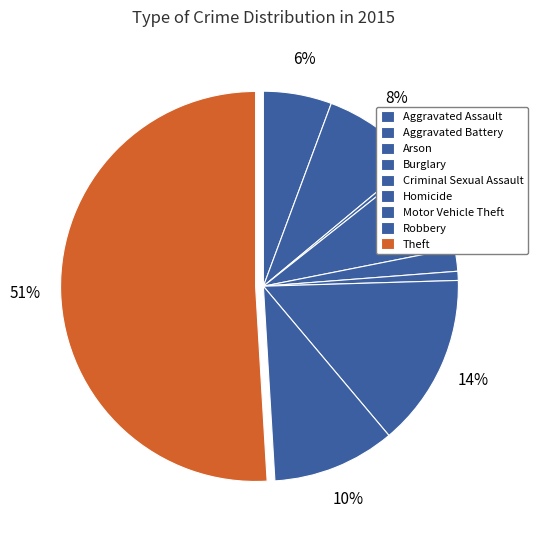

How many slices are in this pie chart?

9